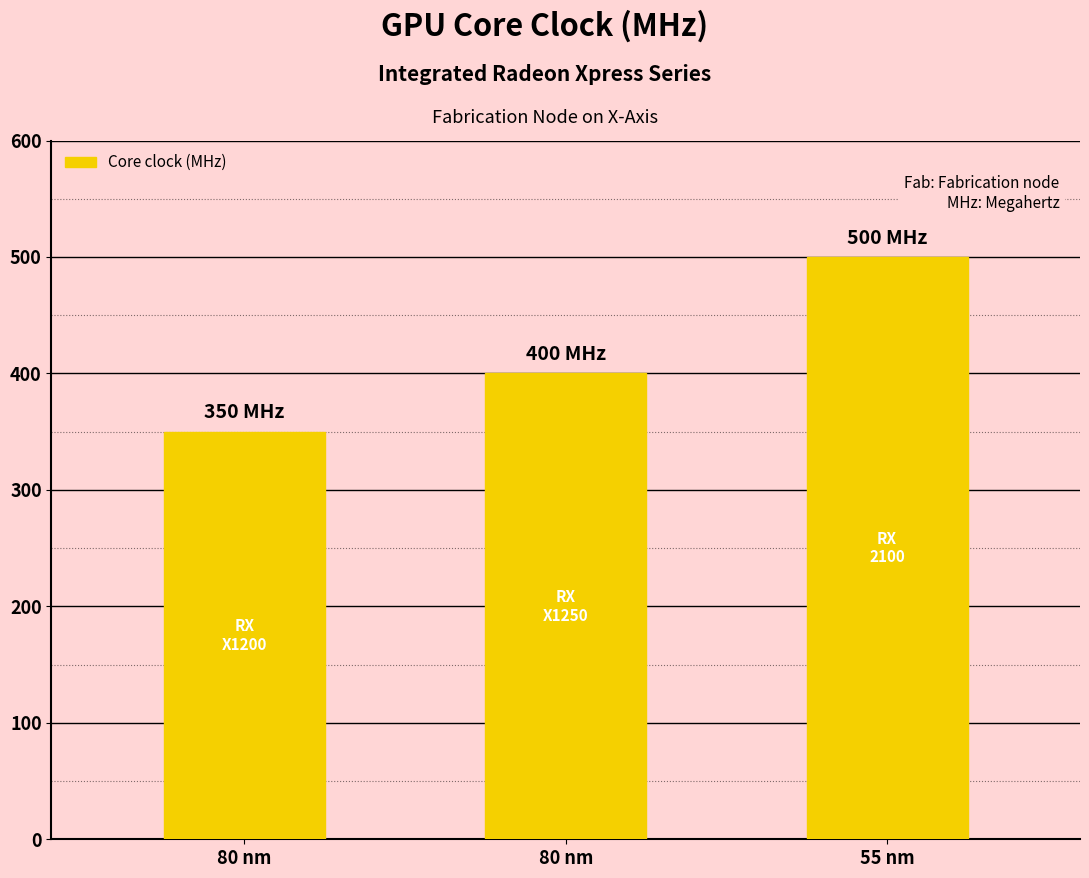

Count the values in the range 350 to 500.

3